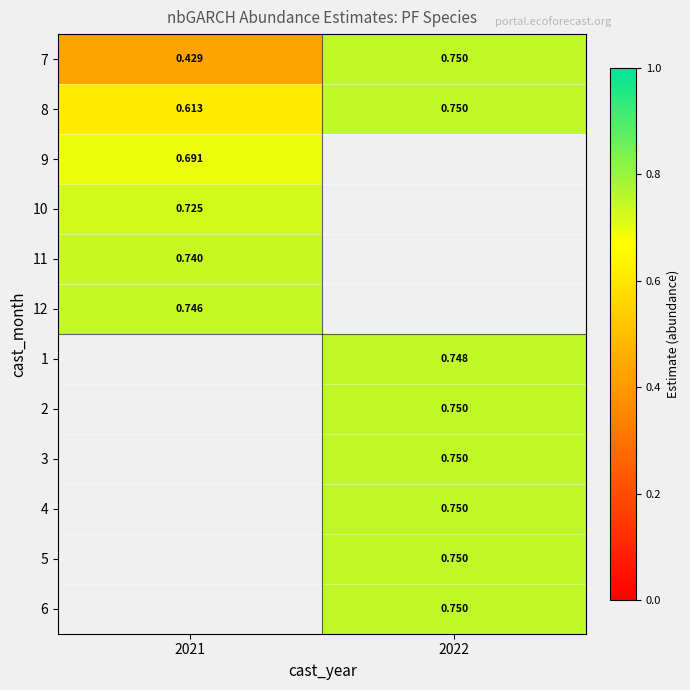

At how many categories does at least one series exceed 0?

2